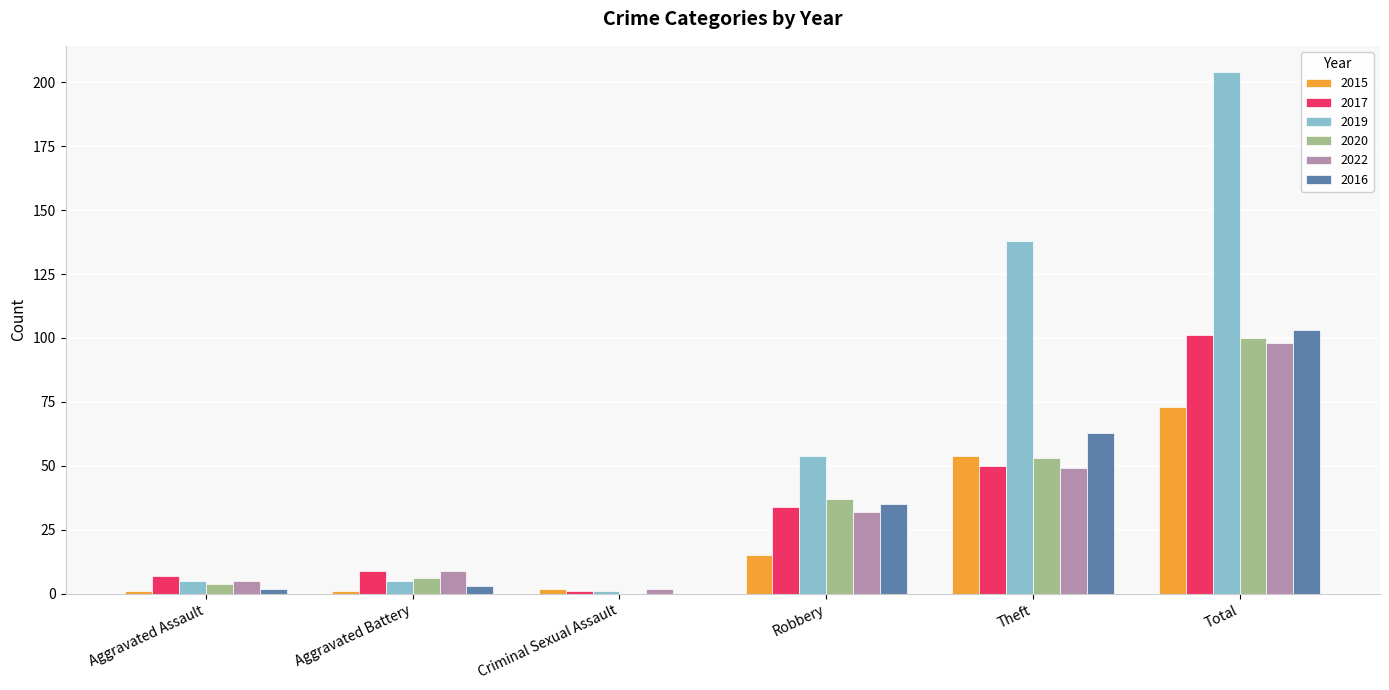

Reading left to right, extract all data points from this chart.

2015: Aggravated Assault=1	Aggravated Battery=1	Criminal Sexual Assault=2	Robbery=15	Theft=54	Total=73
2017: Aggravated Assault=7	Aggravated Battery=9	Criminal Sexual Assault=1	Robbery=34	Theft=50	Total=101
2019: Aggravated Assault=5	Aggravated Battery=5	Criminal Sexual Assault=1	Robbery=54	Theft=138	Total=204
2020: Aggravated Assault=4	Aggravated Battery=6	Criminal Sexual Assault=0	Robbery=37	Theft=53	Total=100
2022: Aggravated Assault=5	Aggravated Battery=9	Criminal Sexual Assault=2	Robbery=32	Theft=49	Total=98
2016: Aggravated Assault=2	Aggravated Battery=3	Criminal Sexual Assault=0	Robbery=35	Theft=63	Total=103